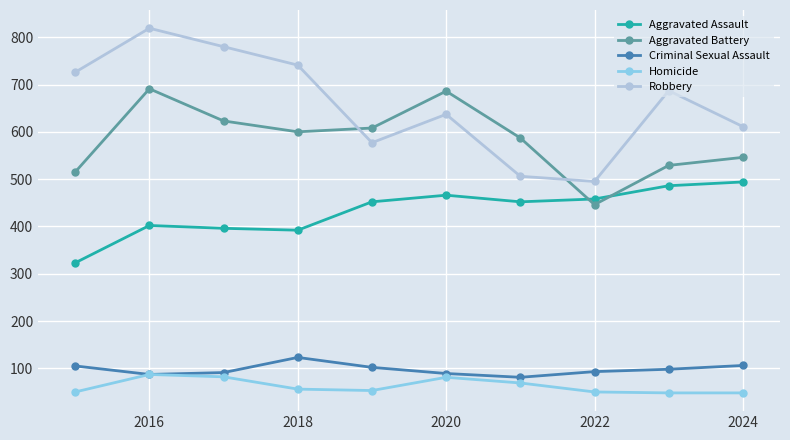

How many lines are shown in the chart?

5